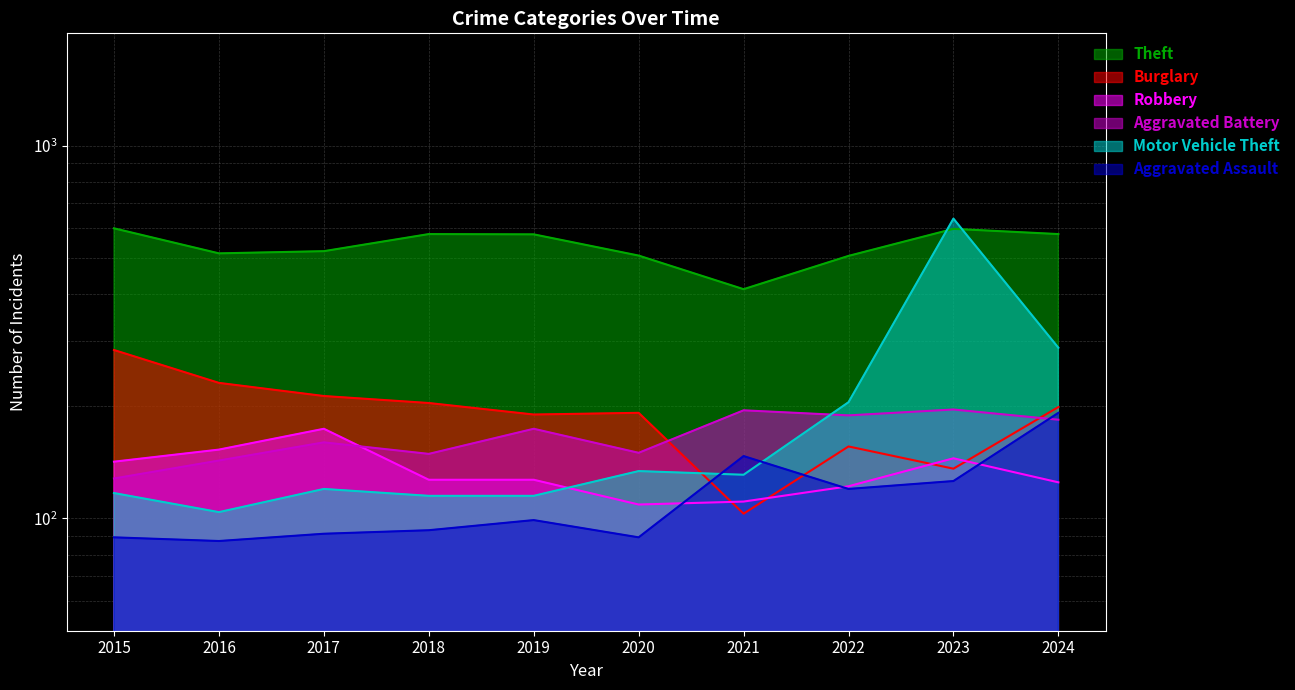

Which category has the highest value in the Robbery series?

2017